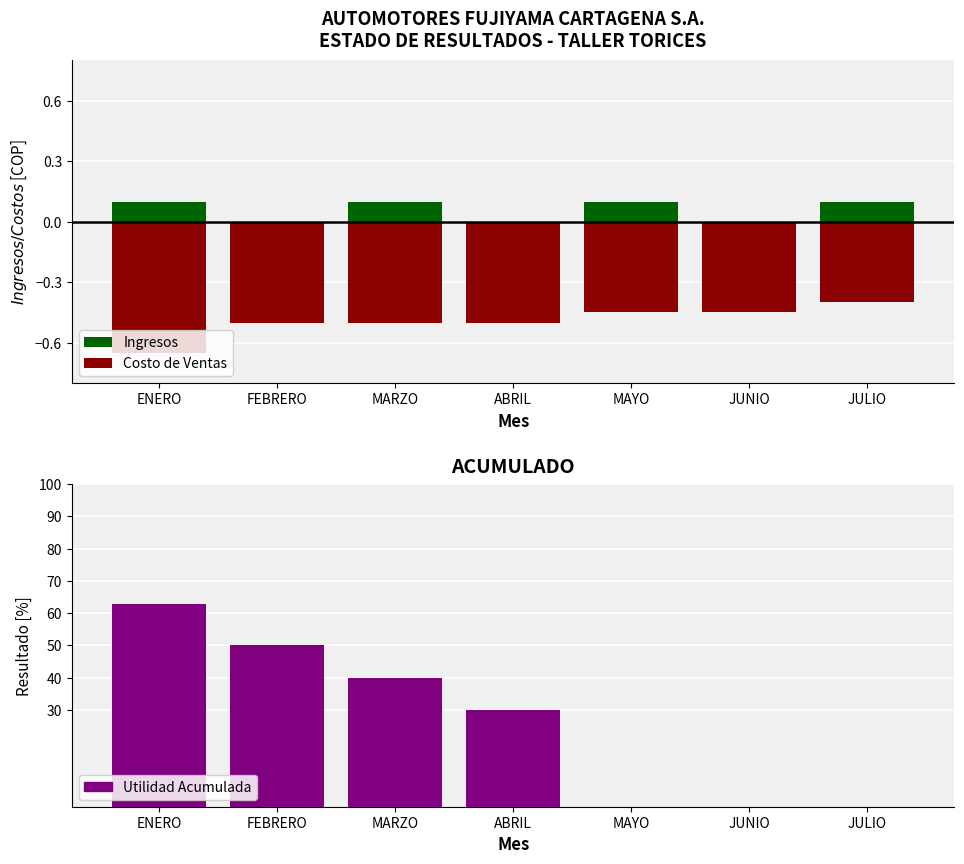

What is the difference between the maximum and minimum values in the Costo de Ventas series?

0.2